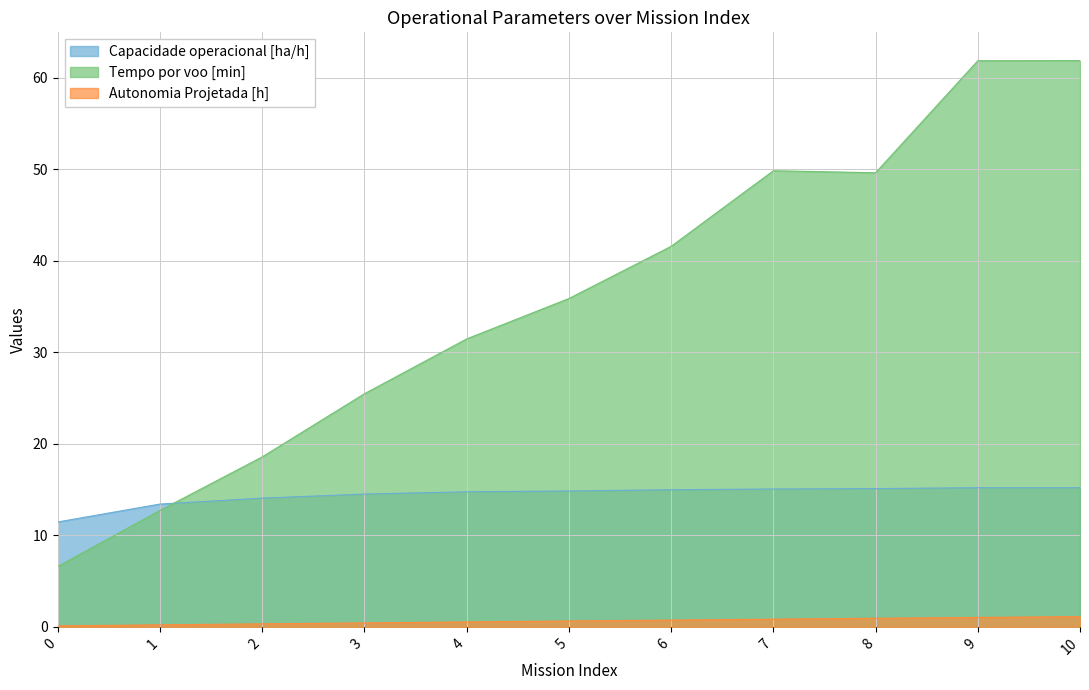

At which category does Capacidade operacional [ha/h] reach its first local peak?

9